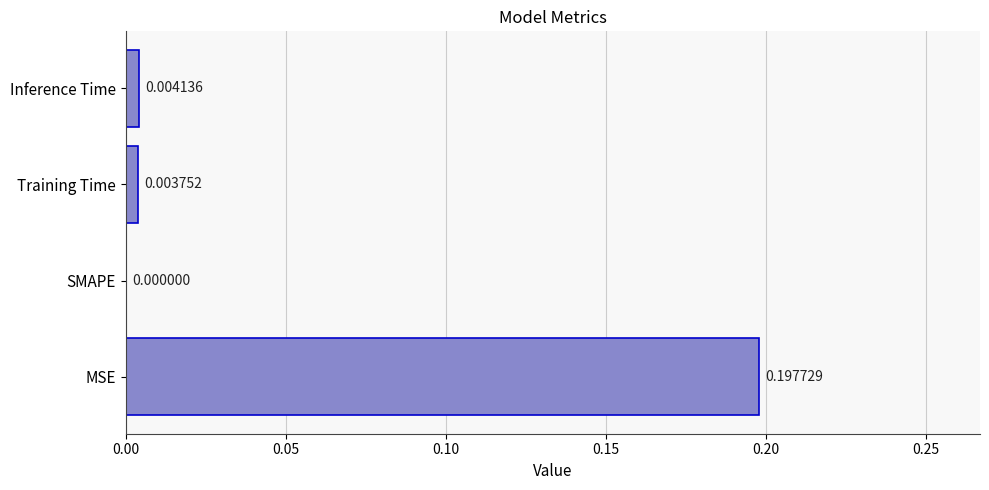

At which label is the value closest to 0?

SMAPE